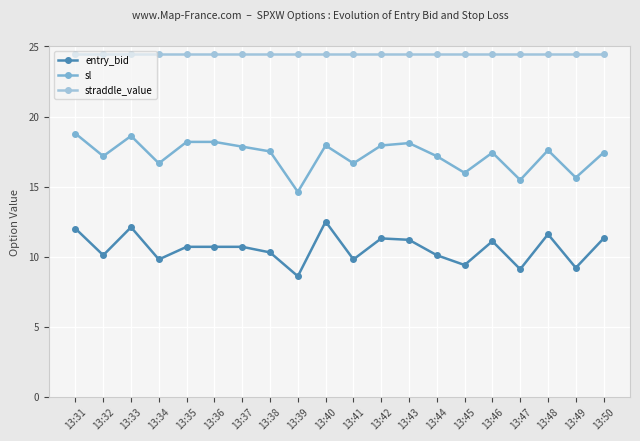

At 13:45, list the series in order from largest to smallest.

straddle_value, sl, entry_bid